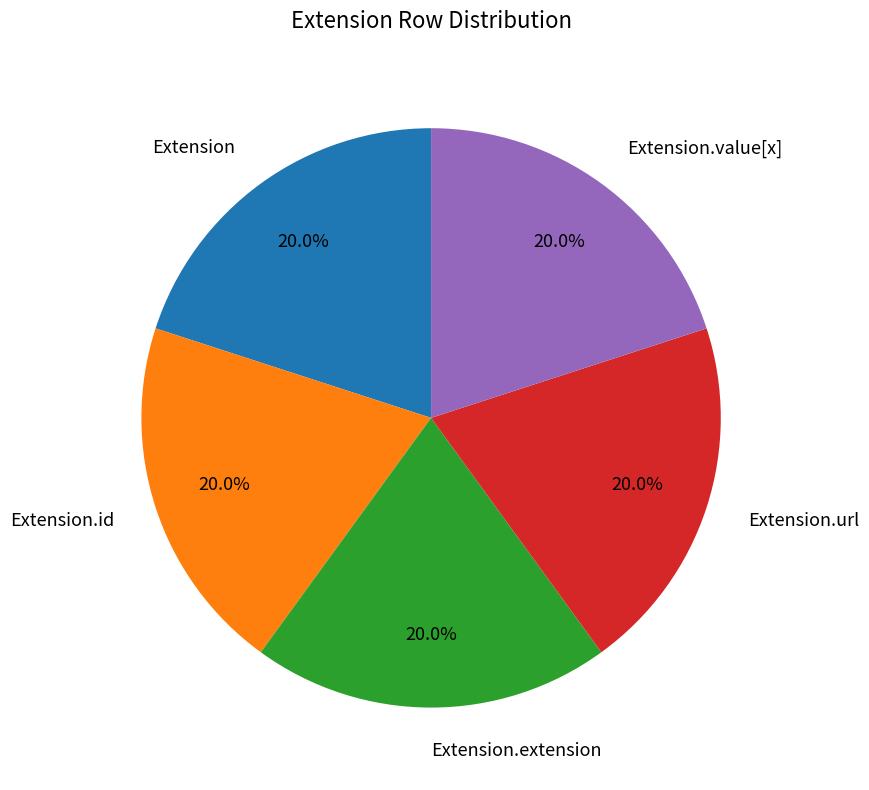

To the nearest percent, what is the difference between the Extension.url and Extension slice percentages?

0%